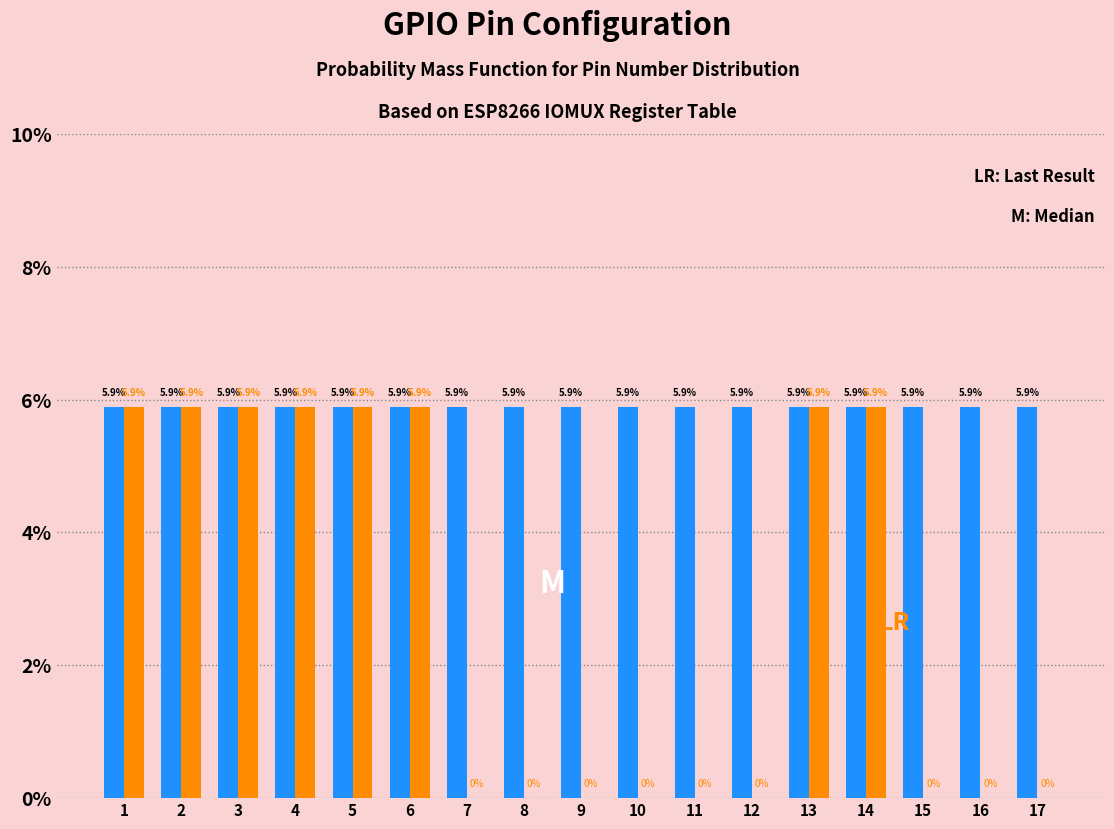

What is the total value across all series at 16?

5.9